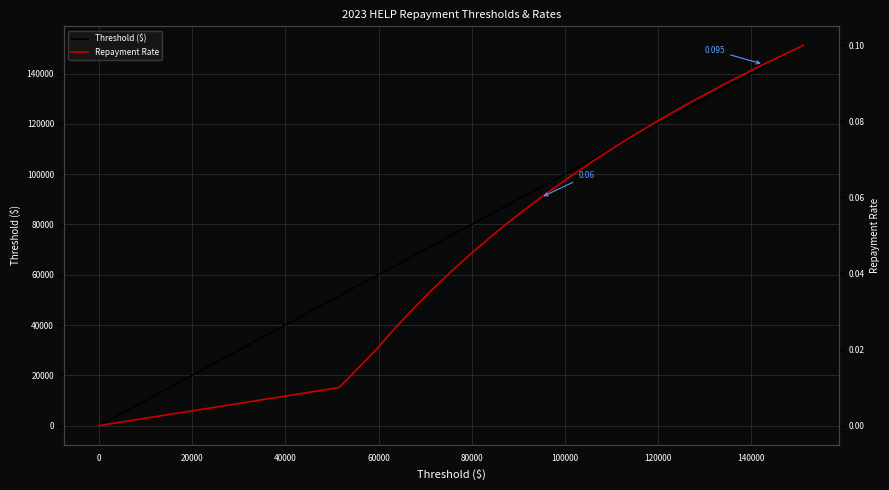

True or false: Threshold ($) has a value of 41625.0 at 140000.

False